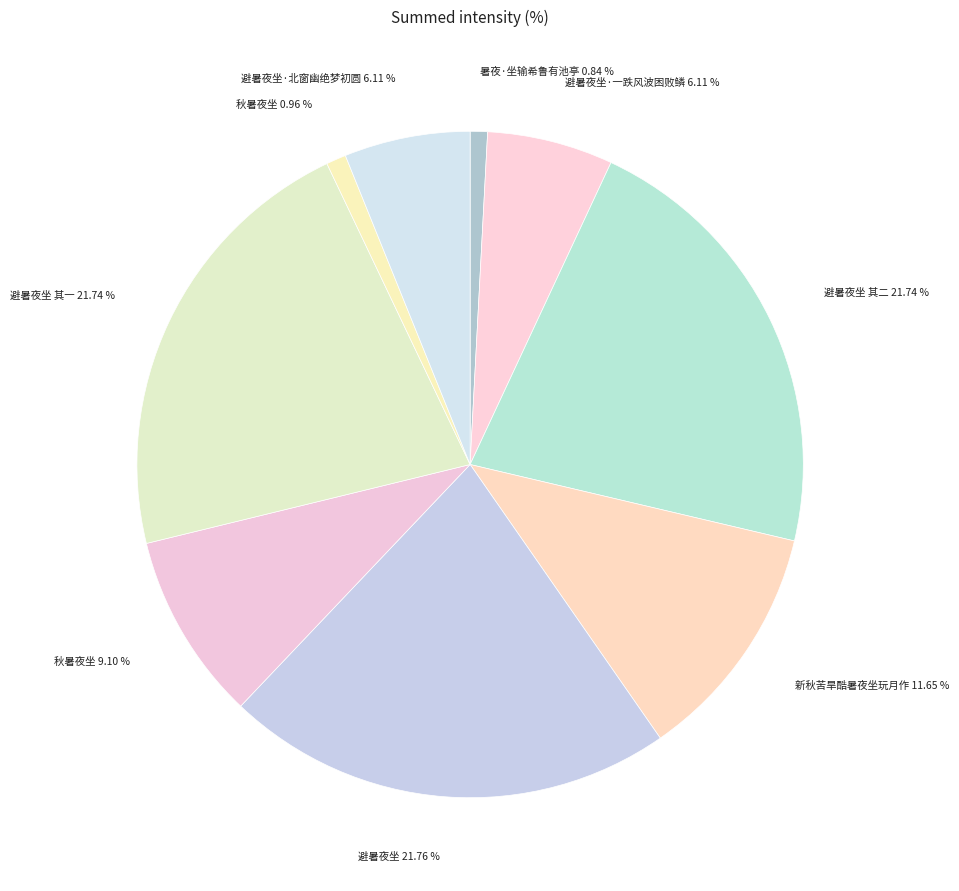

How many slices are in this pie chart?

9